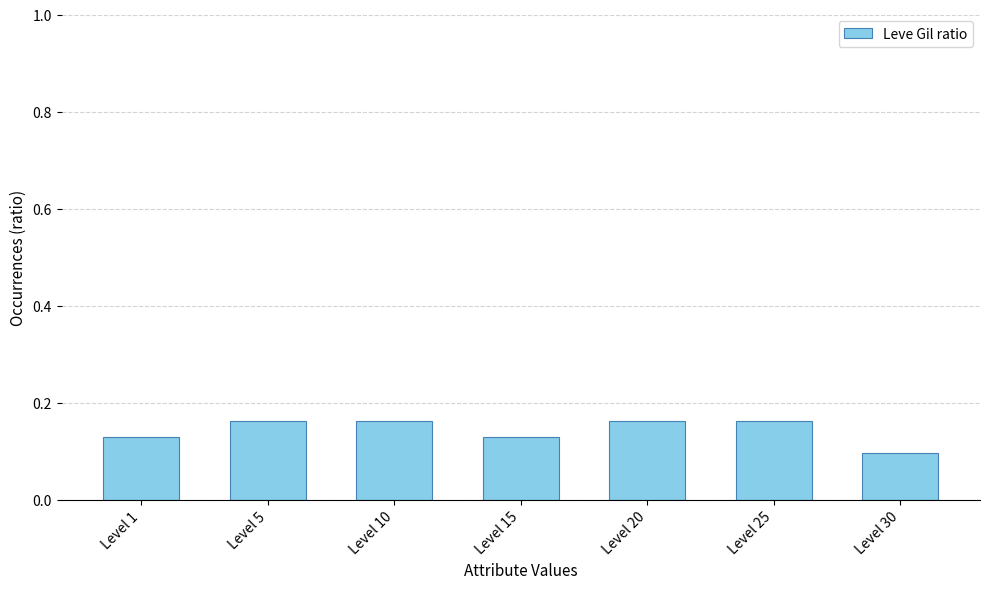

Does the chart contain stacked bars?

No